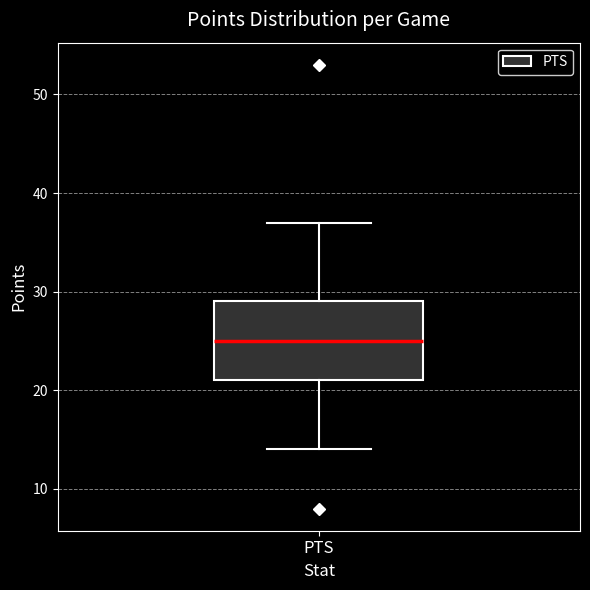

Read this box plot against the y-axis: the position of the median line, the range covered by the box, and the ends of both whiskers. The values are not printed on the chart, so give them approximately, as read against the axis.

median 25, box 21 to 29, whiskers 14 to 37